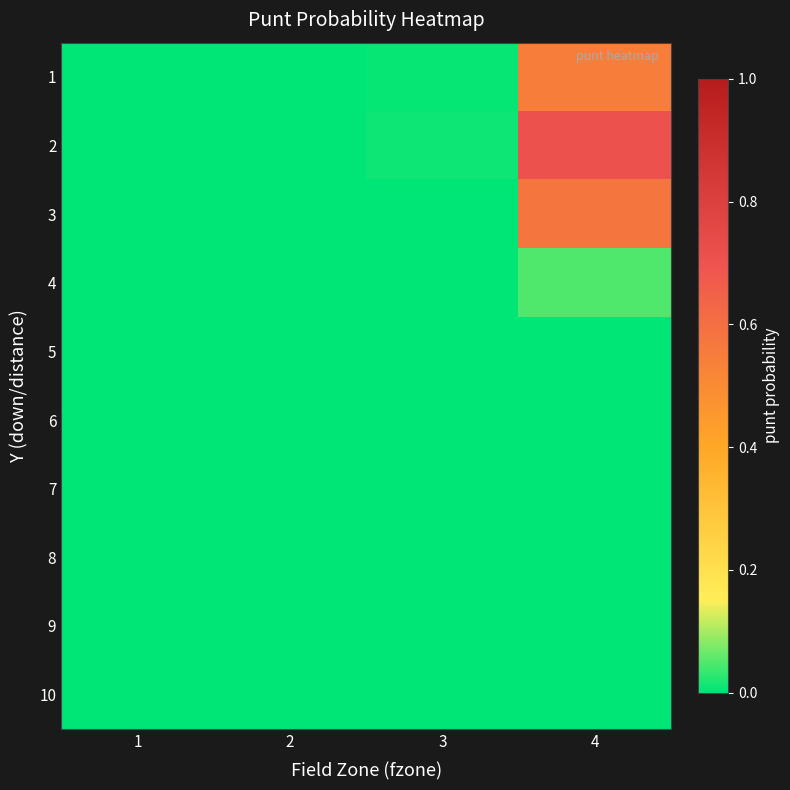

Reading right to left, transcribe all the data shown in this chart.

1: 4=0.5	3=0.0	2=0.0	1=0.0
2: 4=0.7	3=0.0	2=0.0	1=0.0
3: 4=0.6	3=0.0	2=0.0	1=0.0
4: 4=0.0	3=0.0	2=0.0	1=0.0
5: 4=0.0	3=0.0	2=0.0	1=0.0
6: 4=0.0	3=0.0	2=0.0	1=0.0
7: 4=0.0	3=0.0	2=0.0	1=0.0
8: 4=0.0	3=0.0	2=0.0	1=0.0
9: 4=0.0	3=0.0	2=0.0	1=0.0
10: 4=0.0	3=0.0	2=0.0	1=0.0